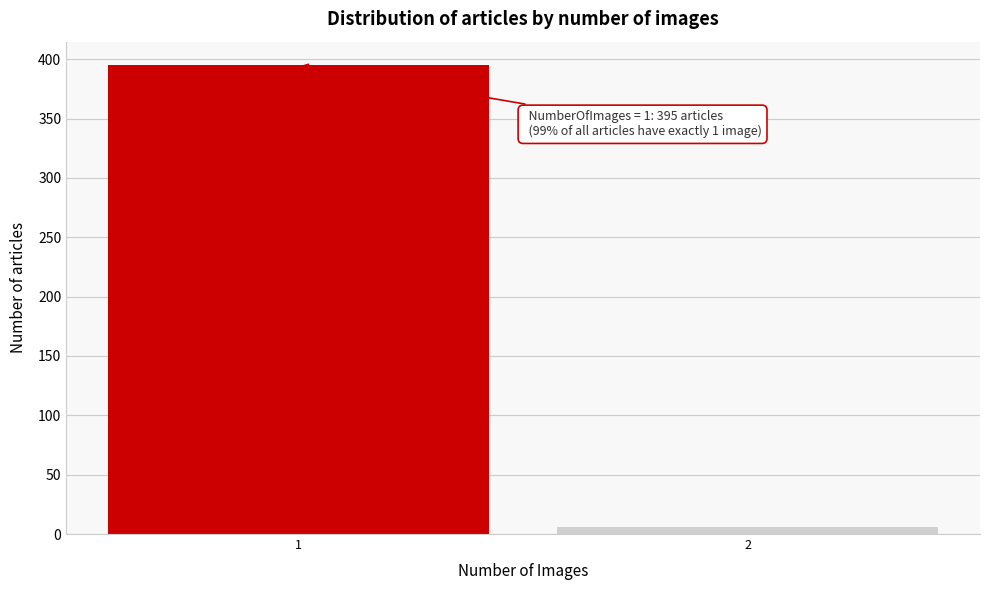

Reading right to left, extract all data points from this chart.

6	395